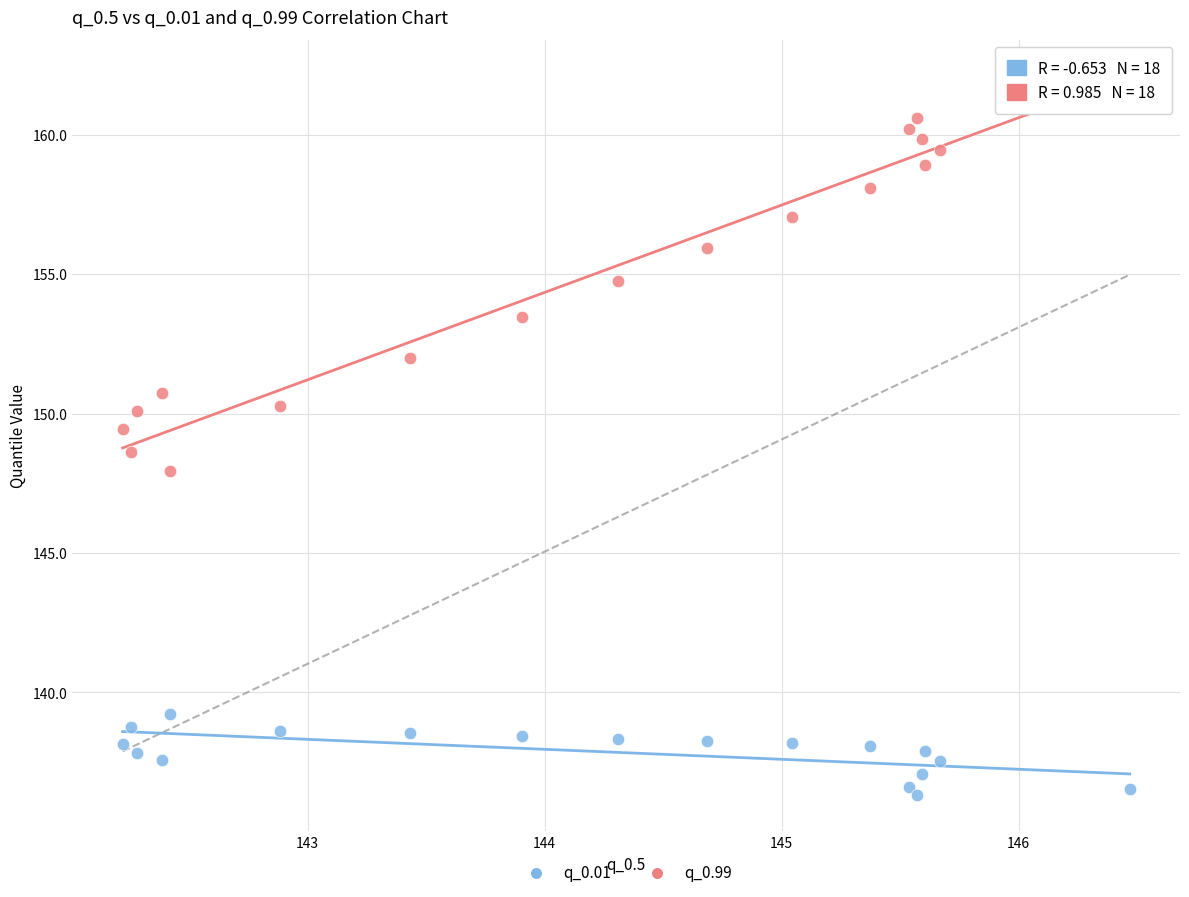

Across all data points, what is the range of X values (max minus min)?

4.2